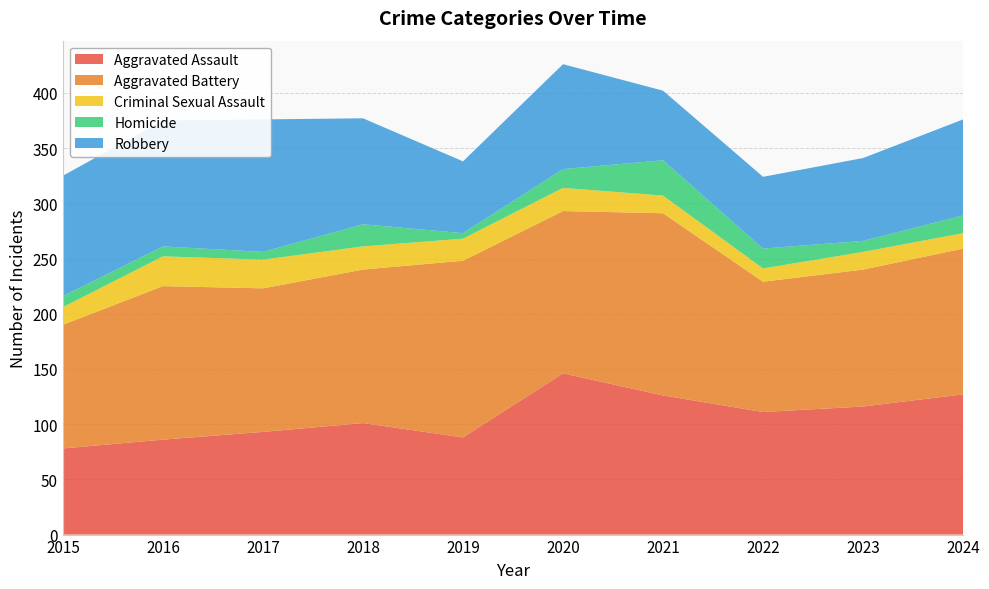

Reading left to right, list all the values displayed in this chart.

Aggravated Assault: 2015=78	2016=86	2017=93	2018=101	2019=88	2020=146	2021=126	2022=111	2023=116	2024=127
Aggravated Battery: 2015=112	2016=139	2017=130	2018=139	2019=160	2020=147	2021=165	2022=118	2023=124	2024=132
Criminal Sexual Assault: 2015=16	2016=27	2017=26	2018=21	2019=20	2020=21	2021=16	2022=12	2023=16	2024=14
Homicide: 2015=10	2016=9	2017=7	2018=20	2019=5	2020=17	2021=32	2022=18	2023=10	2024=16
Robbery: 2015=109	2016=114	2017=120	2018=96	2019=65	2020=95	2021=63	2022=65	2023=75	2024=87